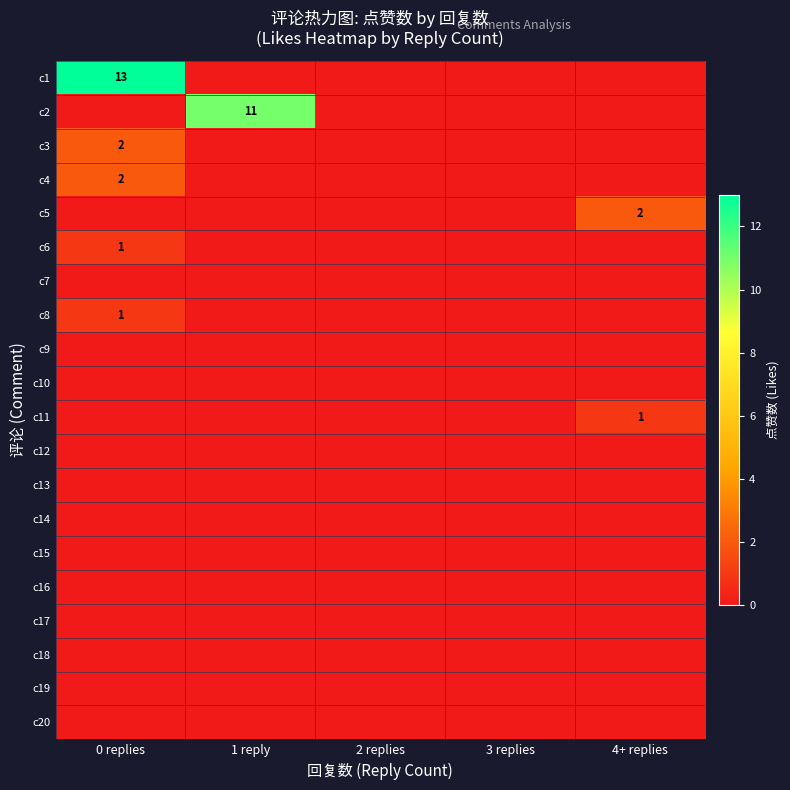

Rank the series by their maximum value, from highest to lowest.

c1, c2, c3, c4, c5, c6, c8, c11, c7, c9, c10, c12, c13, c14, c15, c16, c17, c18, c19, c20